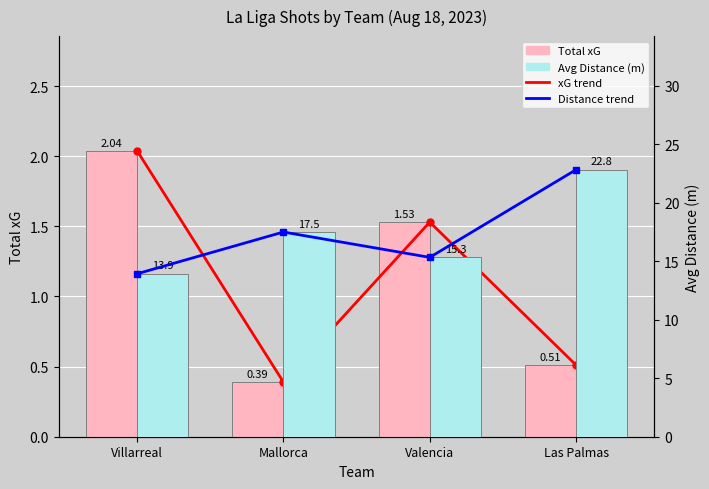

What is the difference between the xG trend values at Valencia and Las Palmas?

1.0